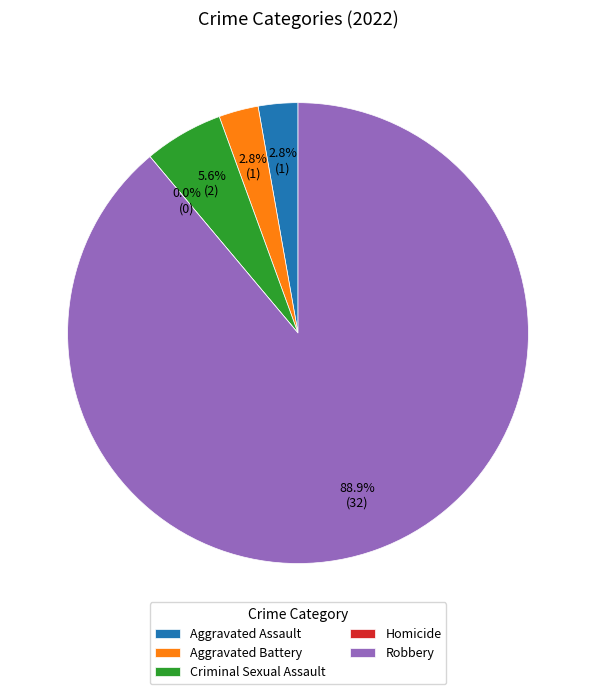

True or false: Robbery accounts for 97% of the total.

False